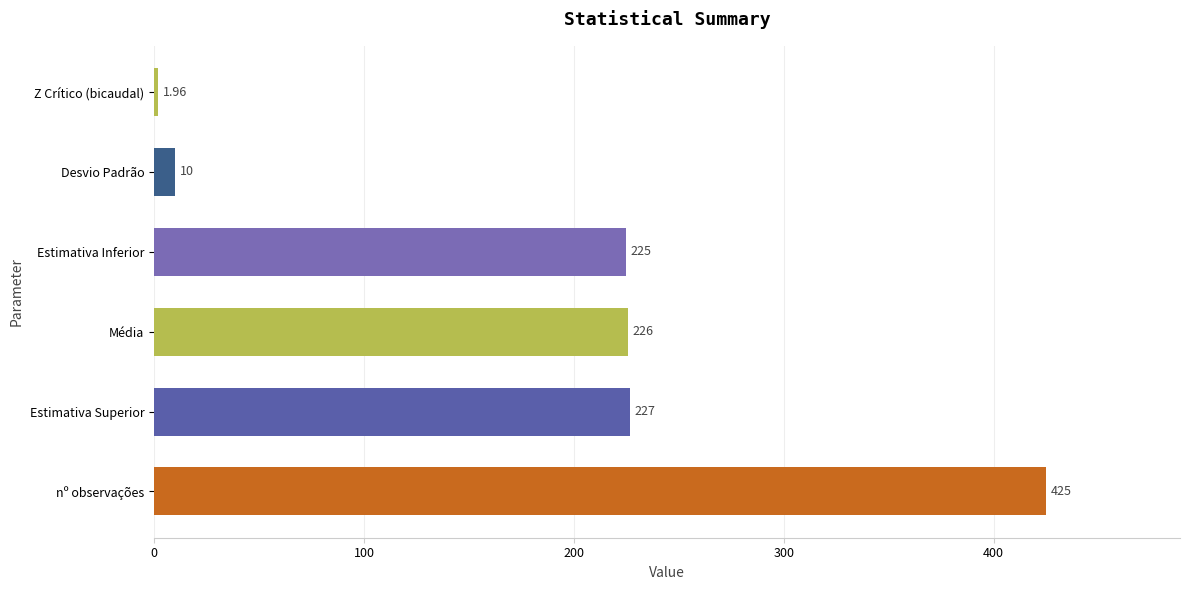

At which category does the chart reach its minimum across all series?

Z Crítico (bicaudal)